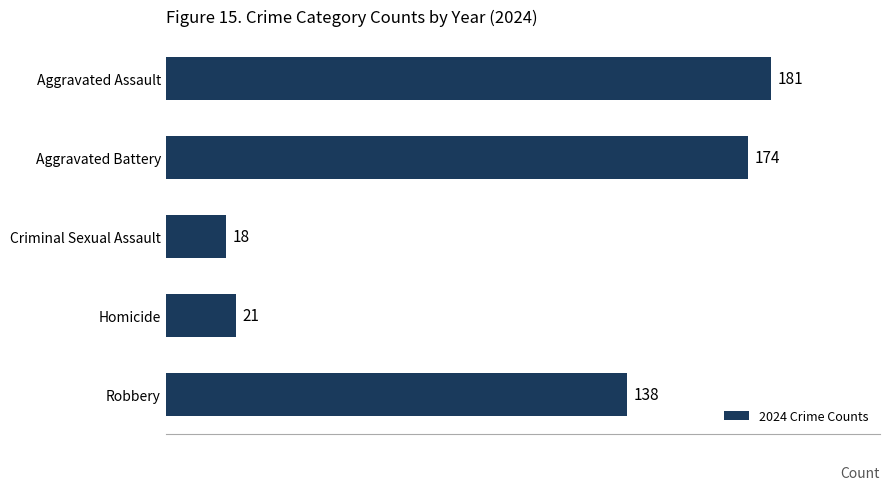

What is the sum of all values?

532